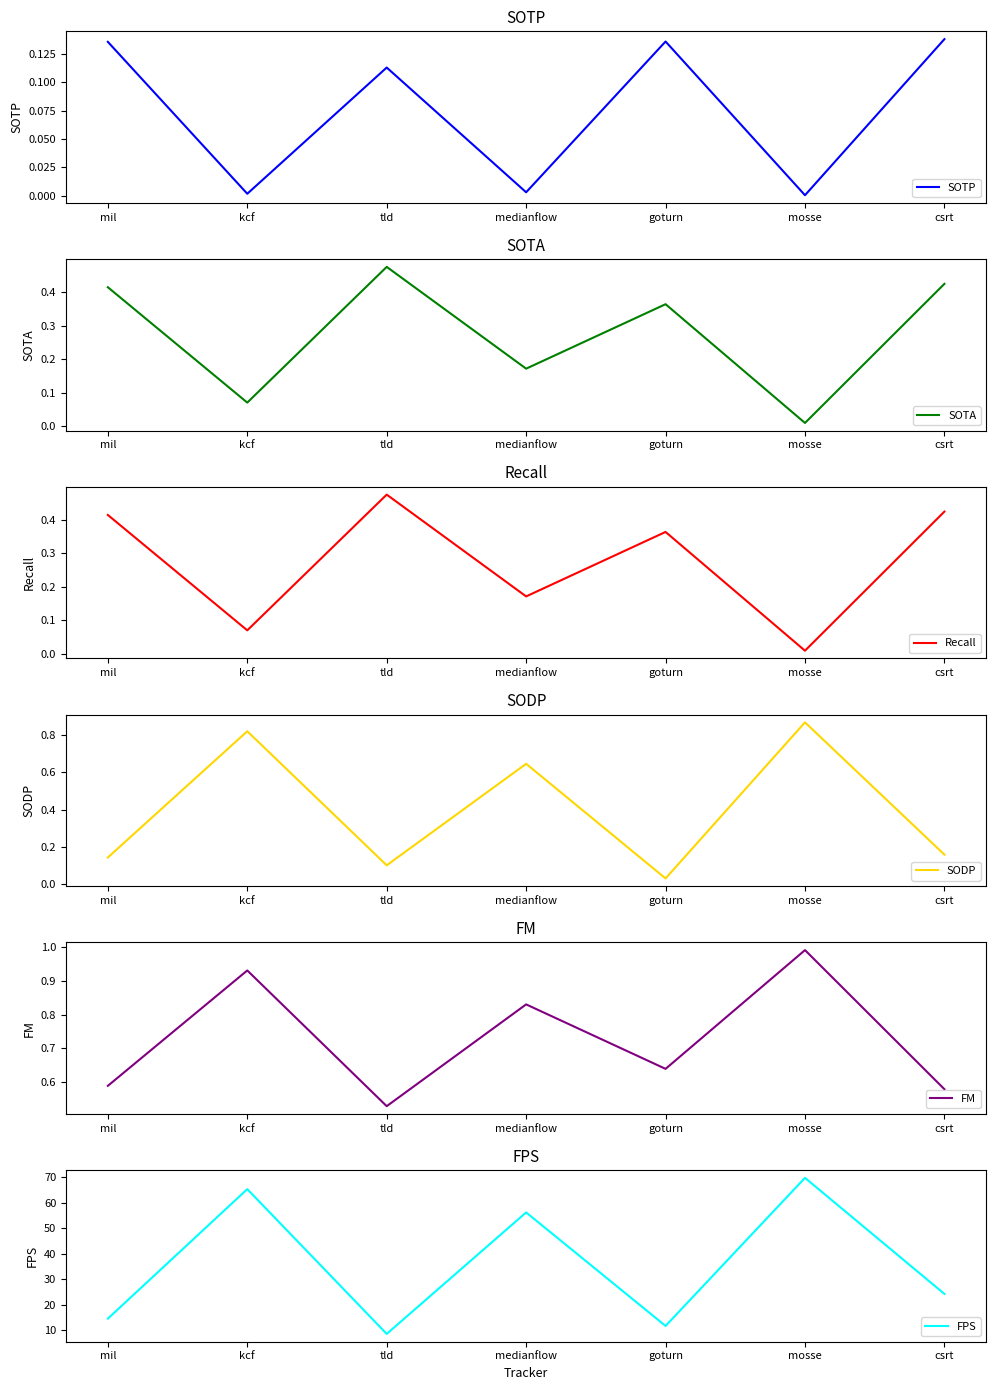

What is the average value of the FPS series?

35.7